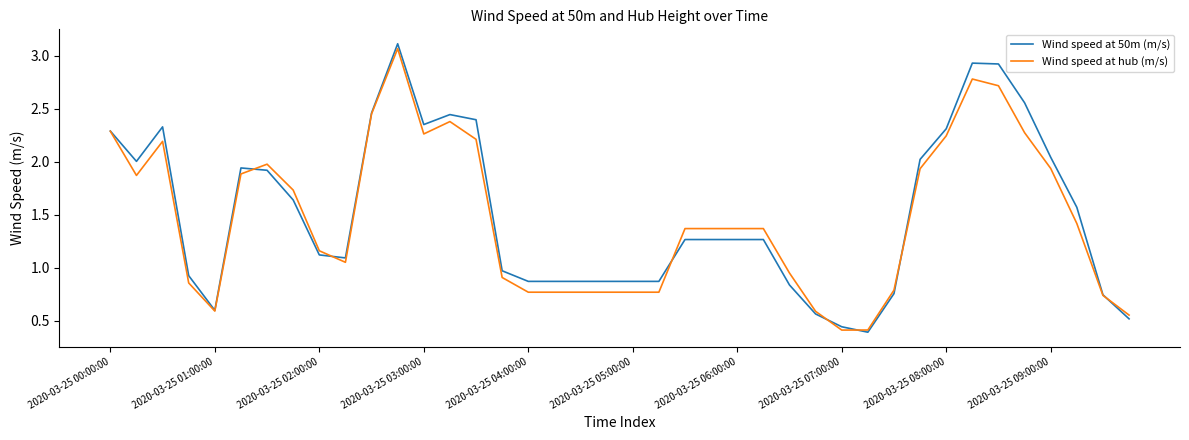

Which series has the largest range (max minus min)?

Wind speed at 50m (m/s)